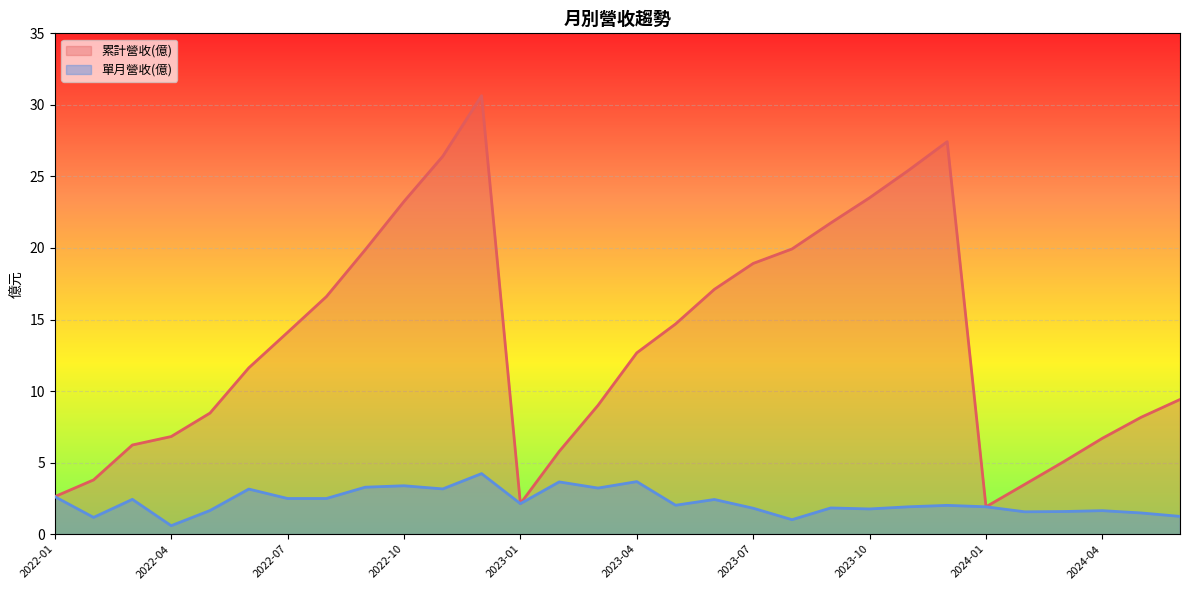

At which category is the sum across all series the highest?

2022-12